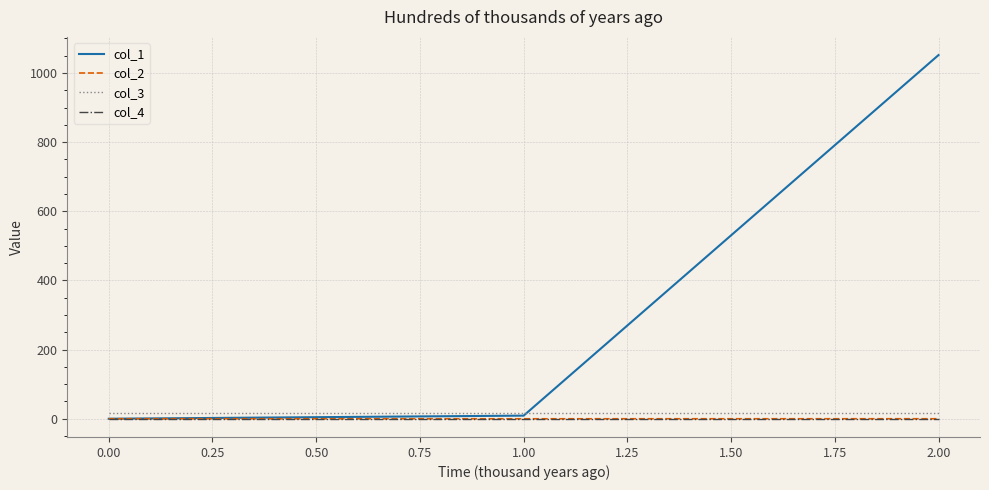

What are all the series names shown in the legend?

col_1, col_2, col_3, col_4